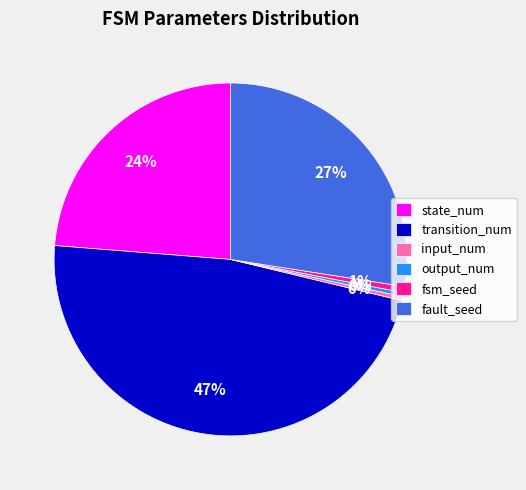

True or false: input_num accounts for 0% of the total.

True